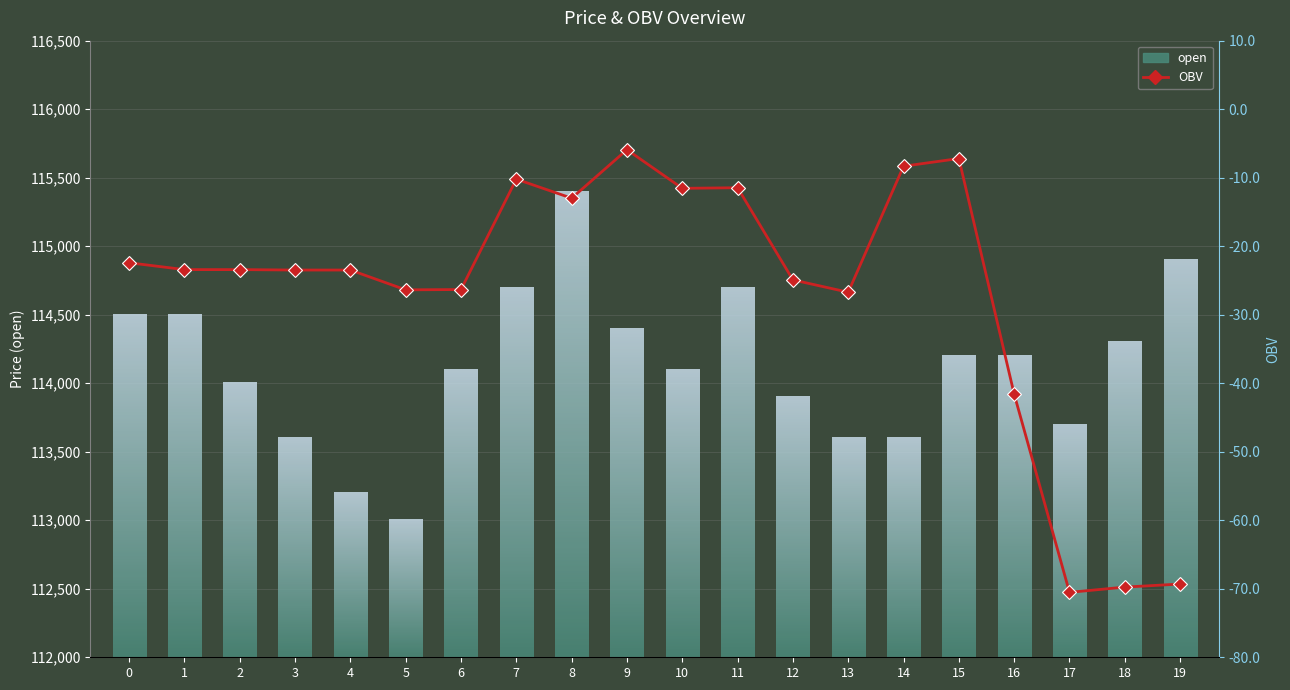

How many bars are there in total?

20